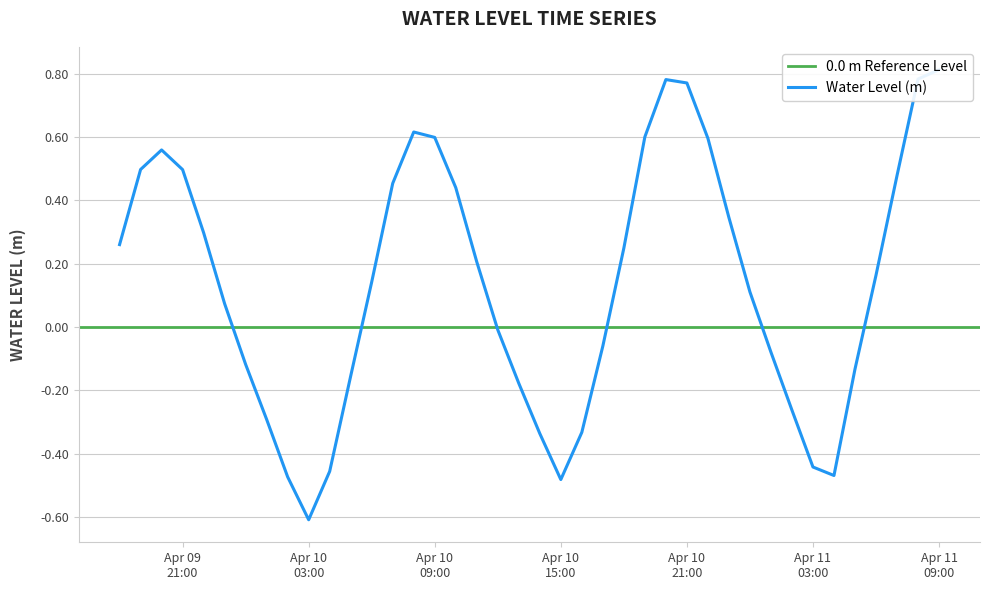

Rank the categories by value from highest to lowest.

2025-04-11 09:00:00, 2025-04-11 08:00:00, 2025-04-10 20:00:00, 2025-04-10 21:00:00, 2025-04-10 08:00:00, 2025-04-10 19:00:00, 2025-04-10 09:00:00, 2025-04-10 22:00:00, 2025-04-09 20:00:00, 2025-04-09 19:00:00, 2025-04-09 21:00:00, 2025-04-11 07:00:00, 2025-04-10 07:00:00, 2025-04-10 10:00:00, 2025-04-10 23:00:00, 2025-04-09 22:00:00, 2025-04-09 18:00:00, 2025-04-10 18:00:00, 2025-04-10 11:00:00, 2025-04-11 06:00:00, 2025-04-10 06:00:00, 2025-04-11 00:00:00, 2025-04-09 23:00:00, 2025-04-10 12:00:00, 2025-04-10 17:00:00, 2025-04-11 01:00:00, 2025-04-10 00:00:00, 2025-04-11 05:00:00, 2025-04-10 05:00:00, 2025-04-10 13:00:00, 2025-04-11 02:00:00, 2025-04-10 01:00:00, 2025-04-10 16:00:00, 2025-04-10 14:00:00, 2025-04-11 03:00:00, 2025-04-10 04:00:00, 2025-04-11 04:00:00, 2025-04-10 02:00:00, 2025-04-10 15:00:00, 2025-04-10 03:00:00